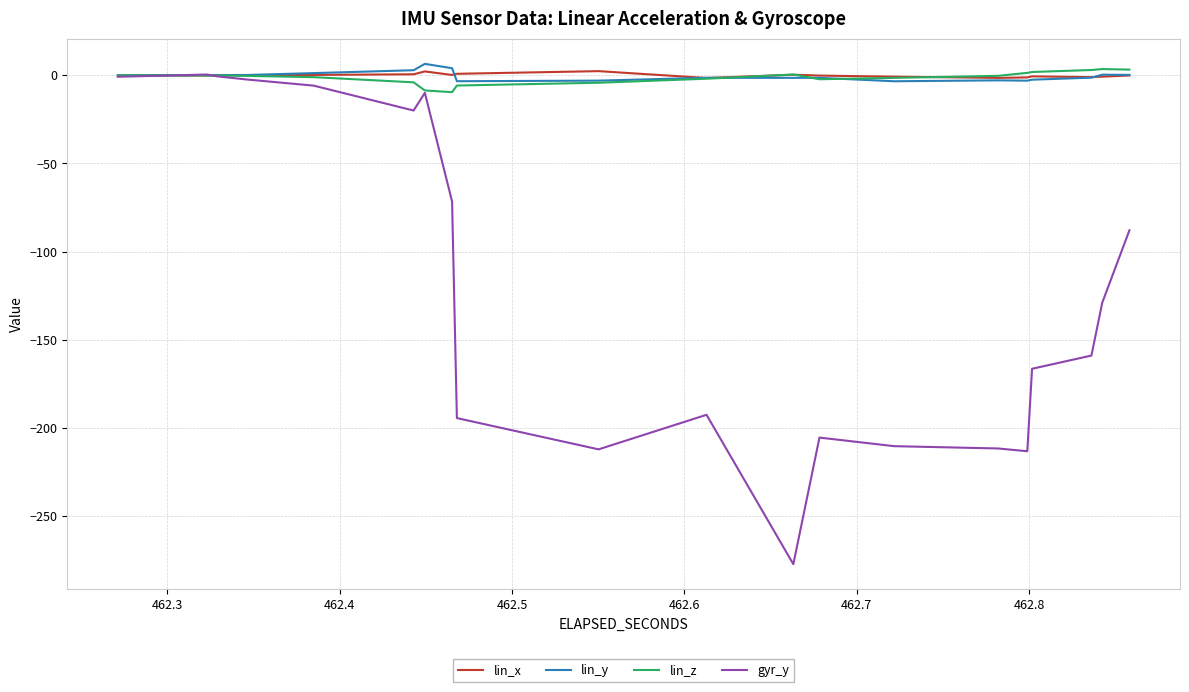

Is this an area chart (filled region under the line)?

No